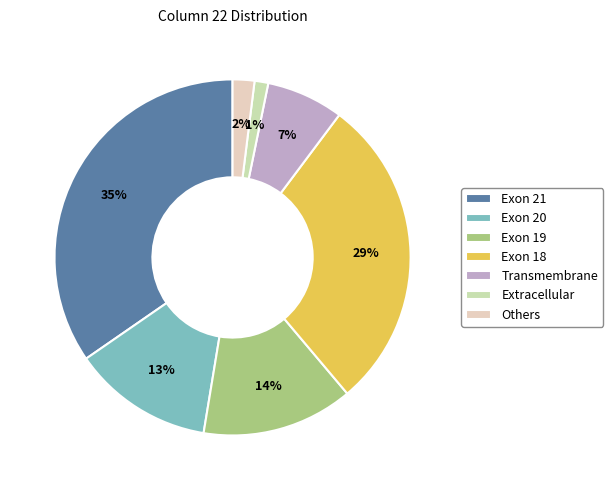

How many slices are in this pie chart?

7